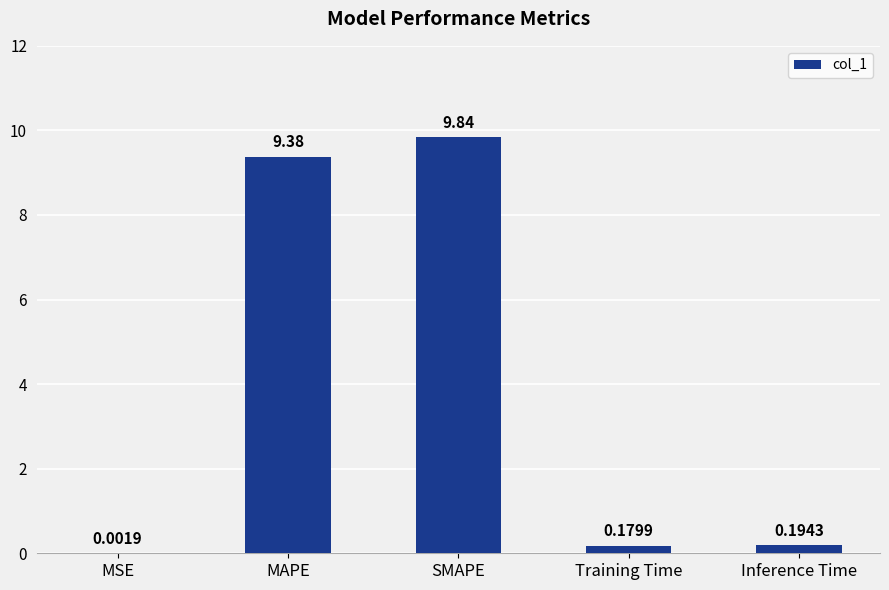

Which has a higher value, Inference Time or Training Time?

Inference Time